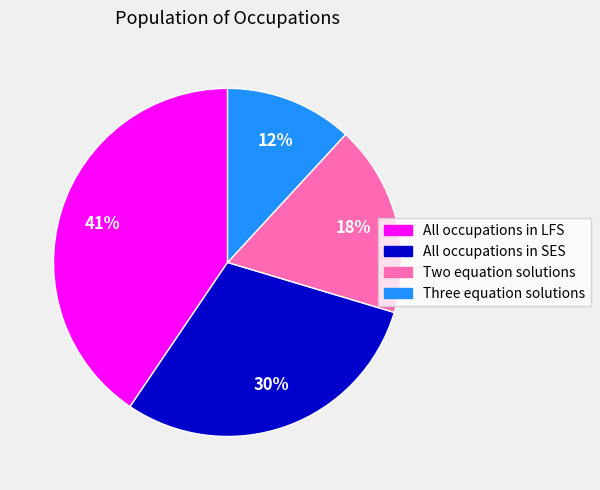

The All occupations in SES slice represents 35% of the pie. True or false?

False